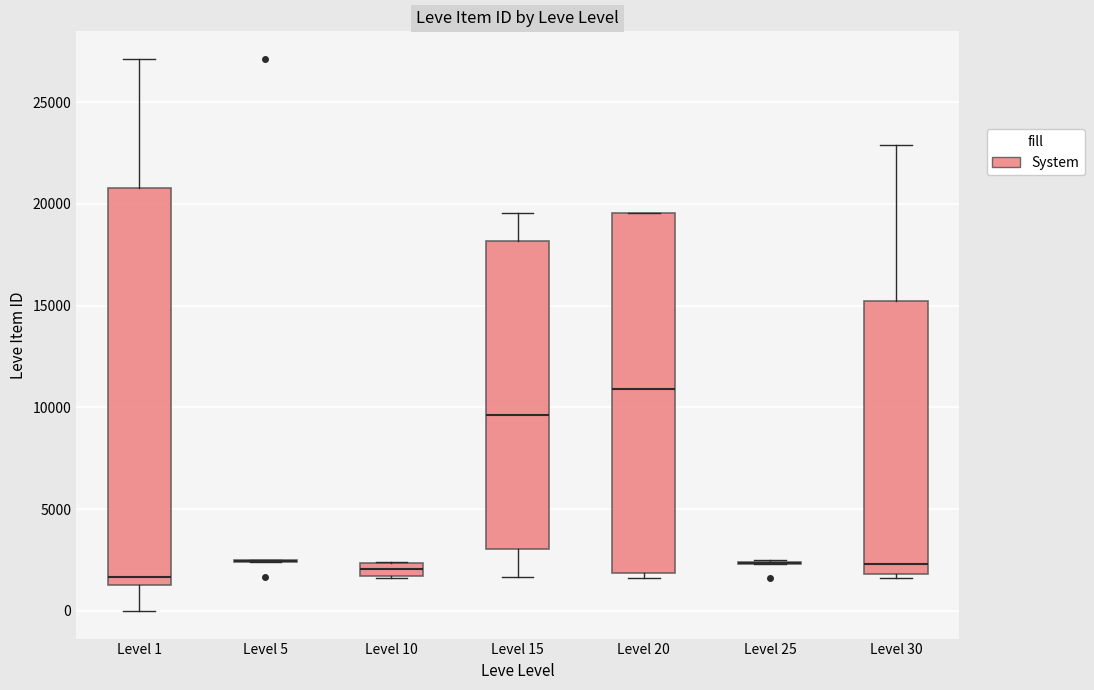

Comparing the boxes themselves (not the whiskers), which one is the tallest?

Level 1